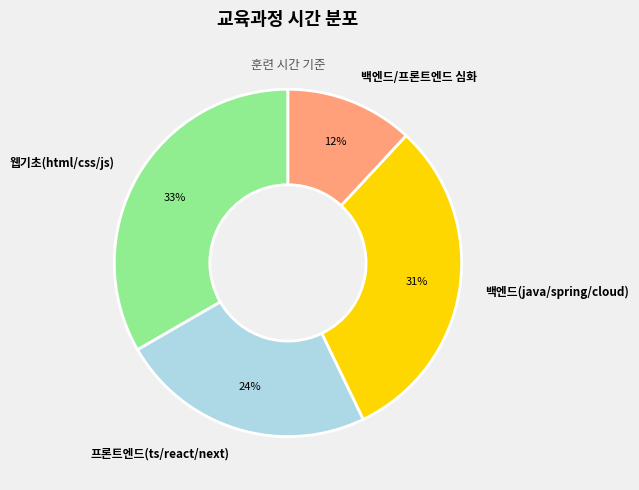

To the nearest percent, what is the combined percentage of 웹기초(html/css/js) and 백엔드(java/spring/cloud)?

64%